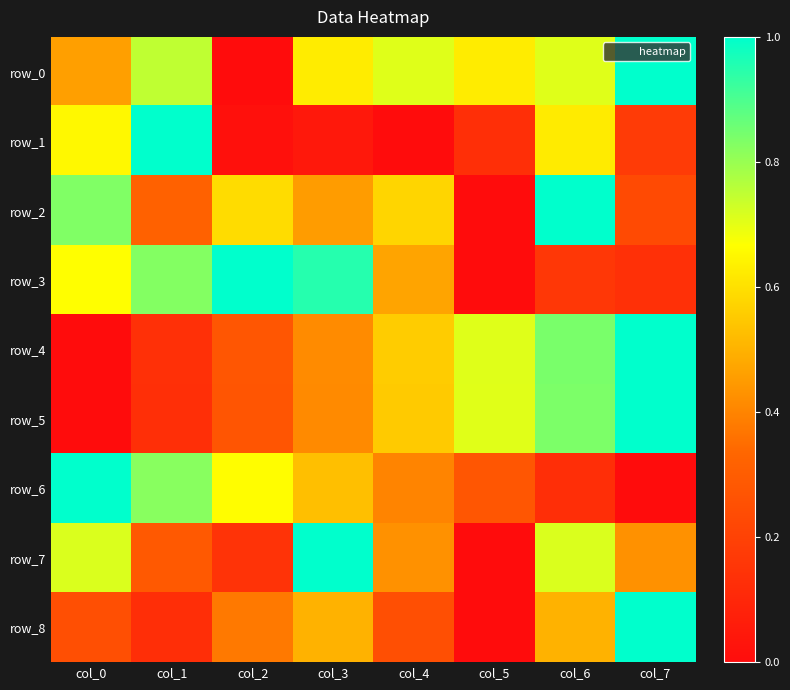

Which category has the highest value across all series?

col_7